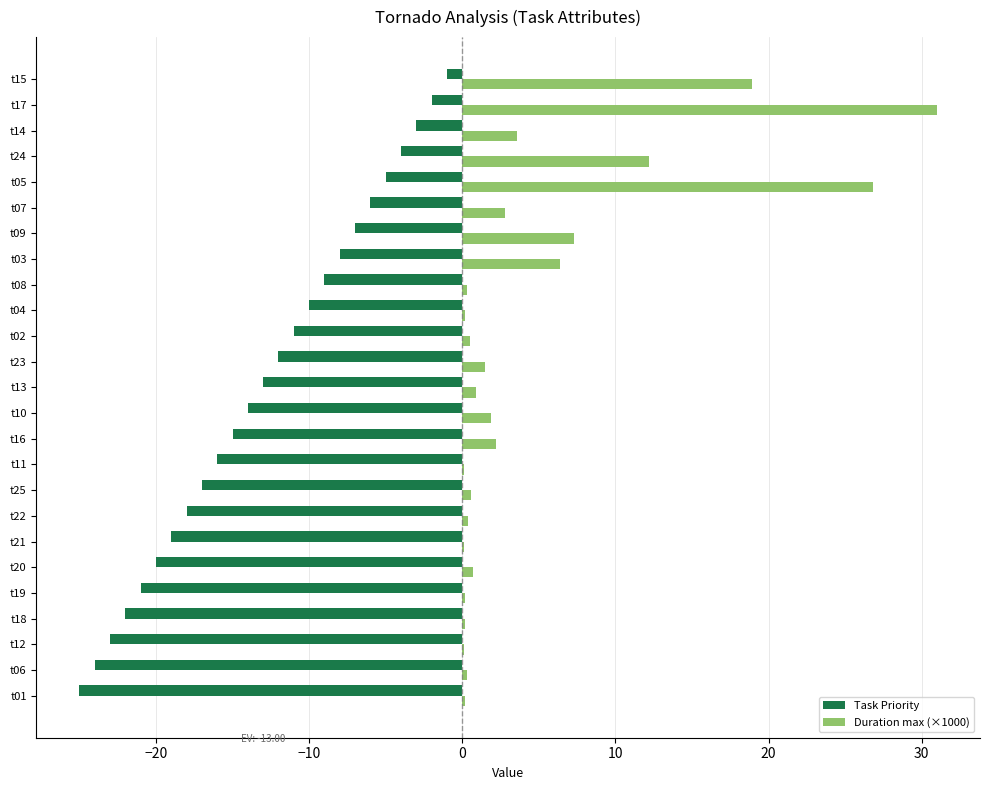

What is the sum of all Duration max (×1000) values?

119.4